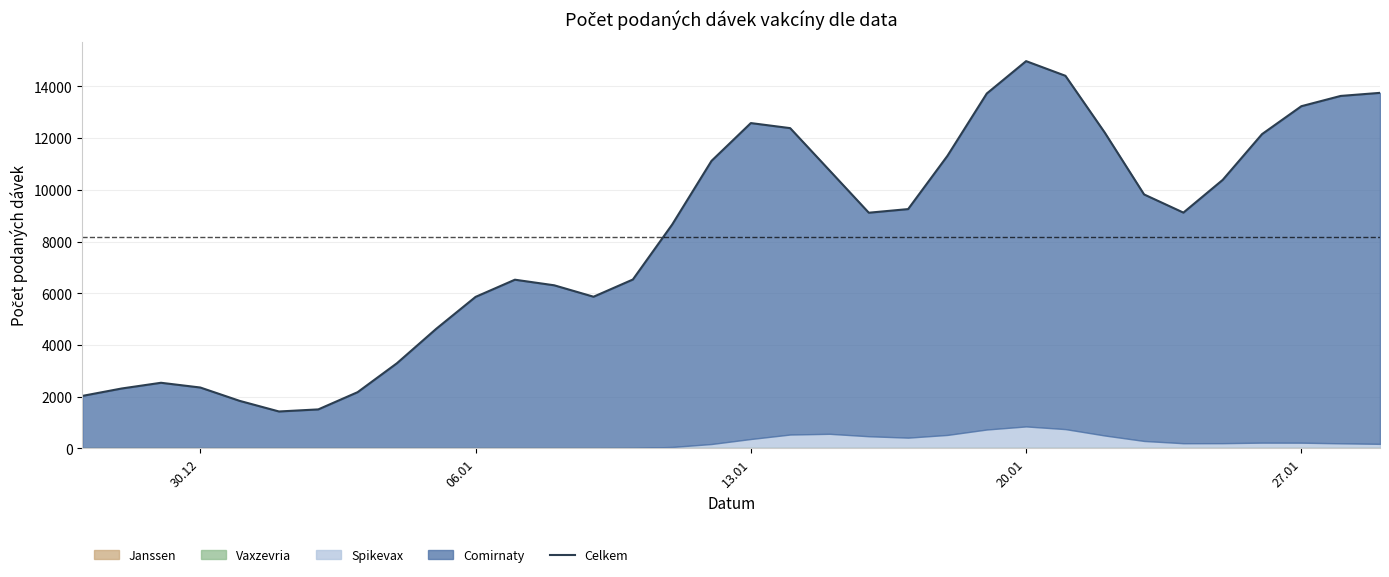

Does the chart display data point markers on the line(s)?

No